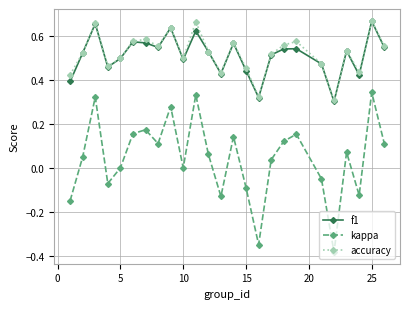

True or false: kappa and accuracy intersect in this chart.

False